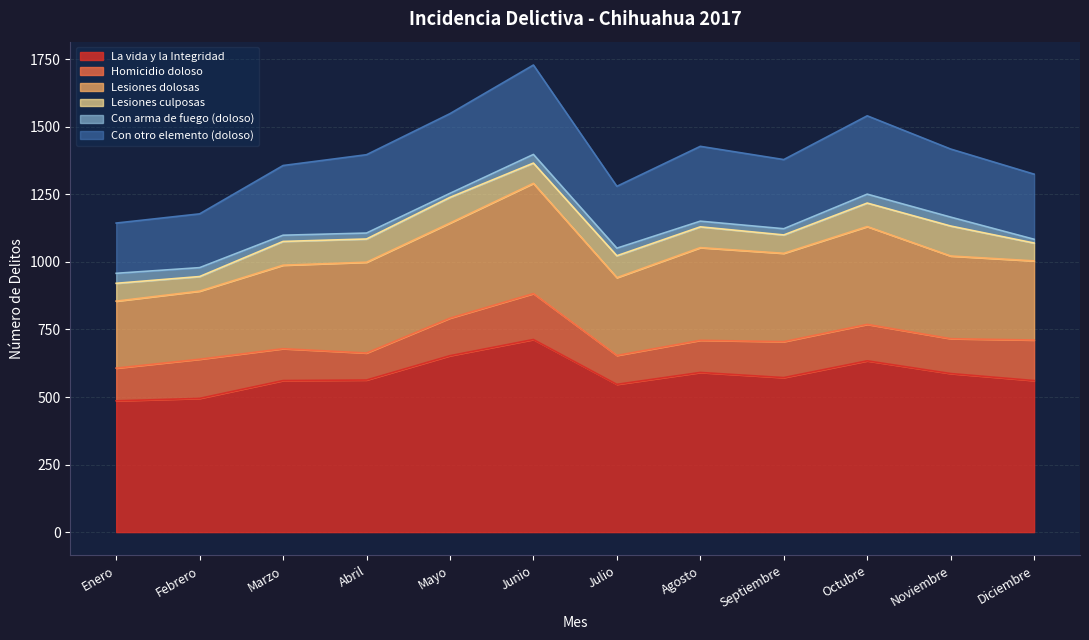

What is the sum of the Con otro elemento (doloso) values at Enero and Octubre?

476